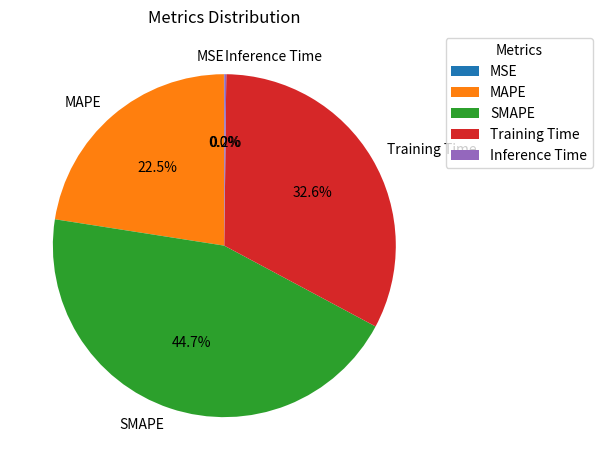

What percentage is NOT represented by Training Time?

67.4%